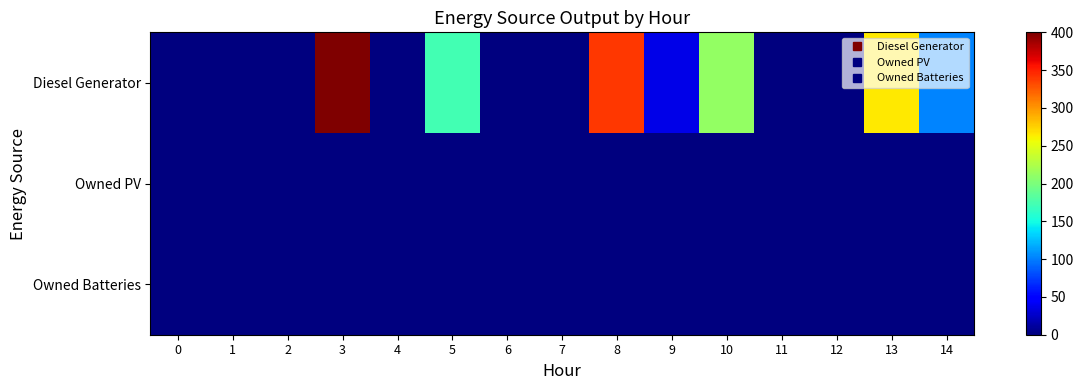

What is the total value across all series at 14?

103